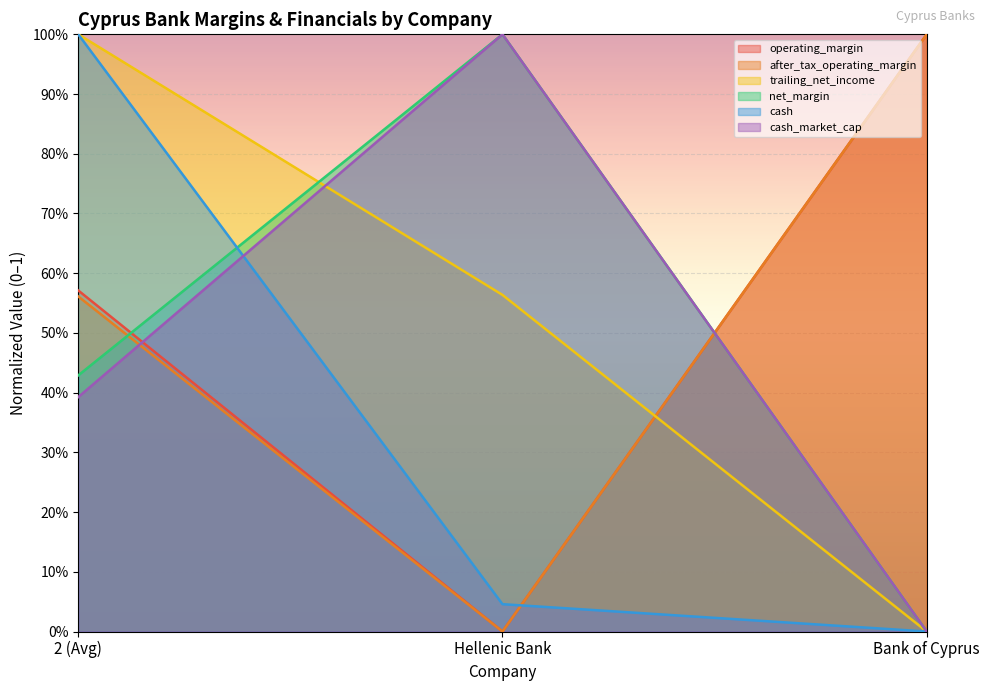

How many values in after_tax_operating_margin are above zero?

2